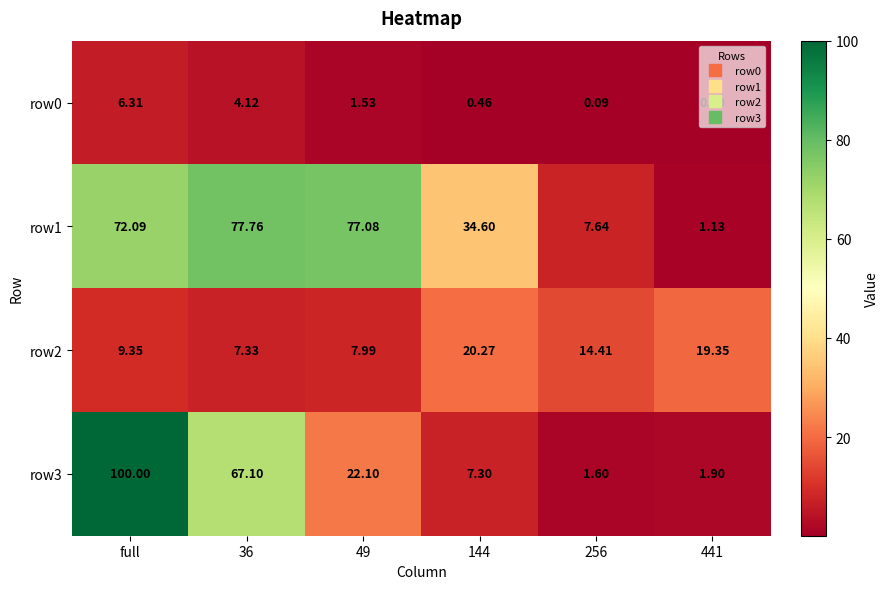

Which label corresponds to the largest value in the chart?

full